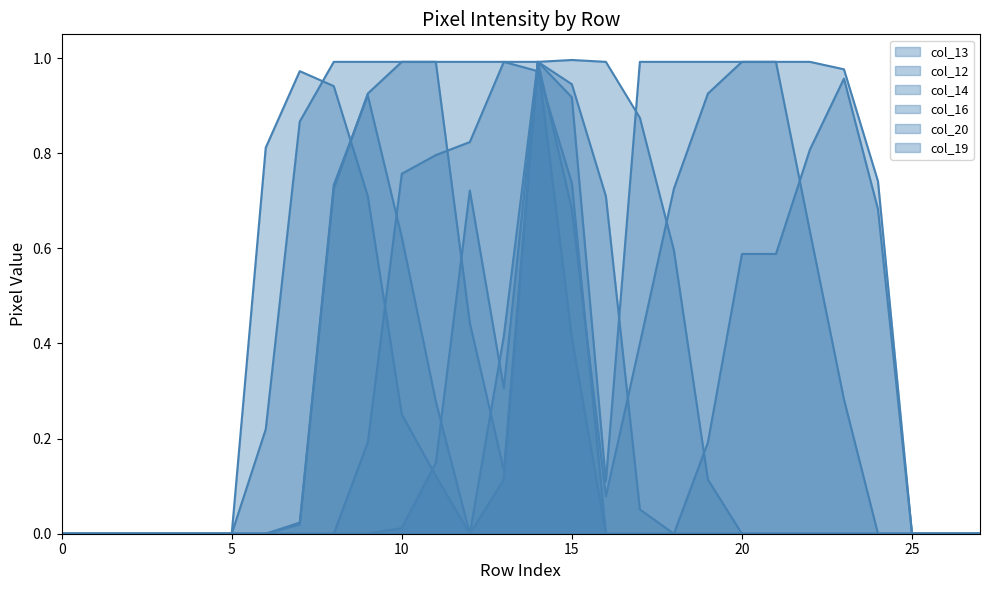

Is it true that col_20 equals 0.5 at 26?

False